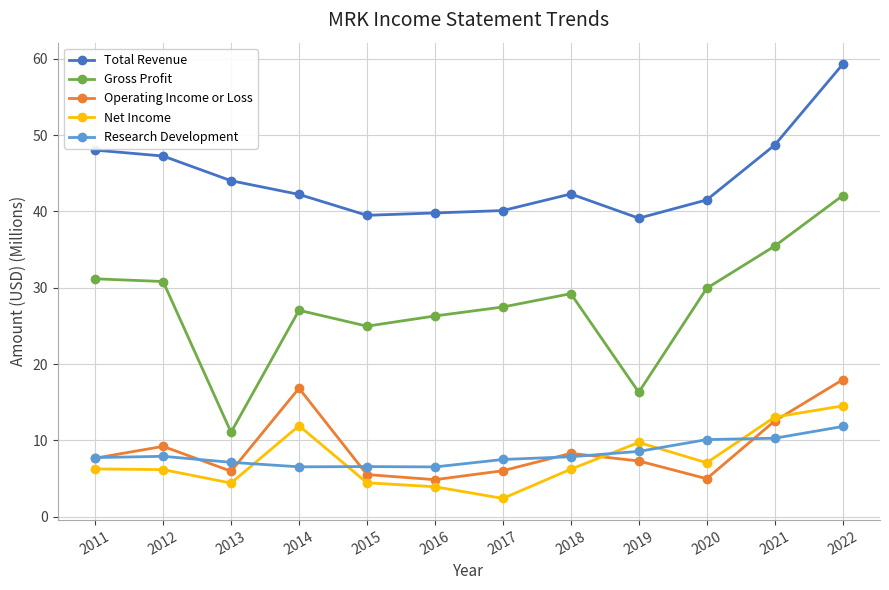

True or false: Net Income and Total Revenue intersect in this chart.

False